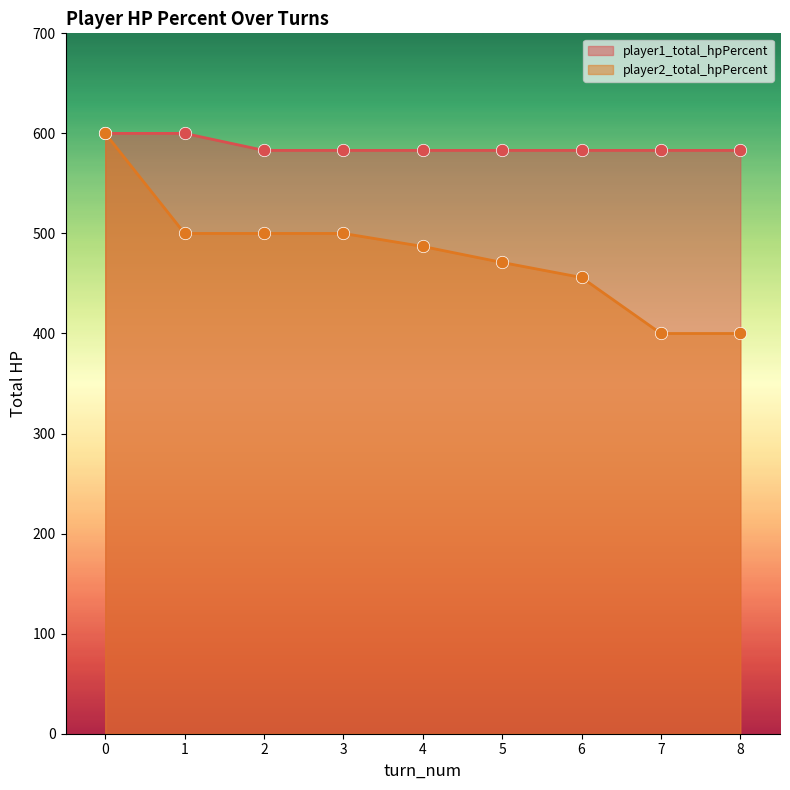

Which series contains the highest Y value?

player1_total_hpPercent